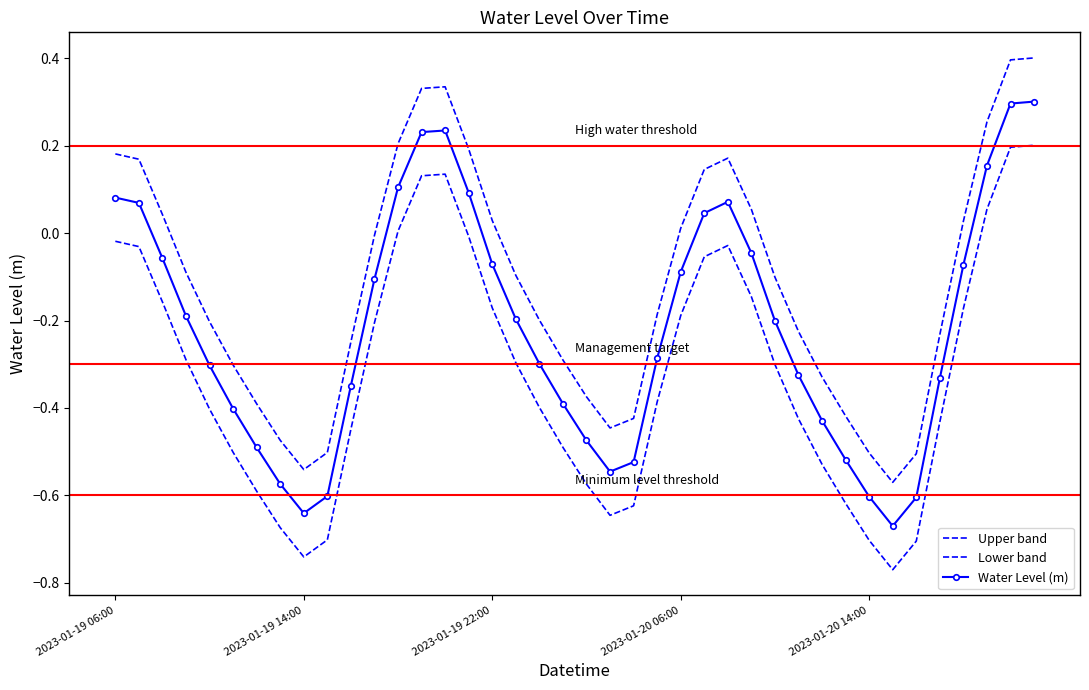

Reading left to right, what are all the values shown in this chart?

Upper band: 0.2	0.2	0.0	-0.1	-0.2	-0.3	-0.4	-0.5	-0.5	-0.5	-0.2	-0.0	0.2	0.3	0.3	0.2	0.0	-0.1	-0.2	-0.3	-0.4	-0.4	-0.4	-0.2	0.0	0.1	0.2	0.1	-0.1	-0.2	-0.3	-0.4	-0.5	-0.6	-0.5	-0.2	0.0	0.3	0.4	0.4
Lower band: -0.0	-0.0	-0.2	-0.3	-0.4	-0.5	-0.6	-0.7	-0.7	-0.7	-0.4	-0.2	0.0	0.1	0.1	-0.0	-0.2	-0.3	-0.4	-0.5	-0.6	-0.6	-0.6	-0.4	-0.2	-0.1	-0.0	-0.1	-0.3	-0.4	-0.5	-0.6	-0.7	-0.8	-0.7	-0.4	-0.2	0.1	0.2	0.2
Water Level (m): 0.1	0.1	-0.1	-0.2	-0.3	-0.4	-0.5	-0.6	-0.6	-0.6	-0.3	-0.1	0.1	0.2	0.2	0.1	-0.1	-0.2	-0.3	-0.4	-0.5	-0.5	-0.5	-0.3	-0.1	0.0	0.1	-0.0	-0.2	-0.3	-0.4	-0.5	-0.6	-0.7	-0.6	-0.3	-0.1	0.2	0.3	0.3